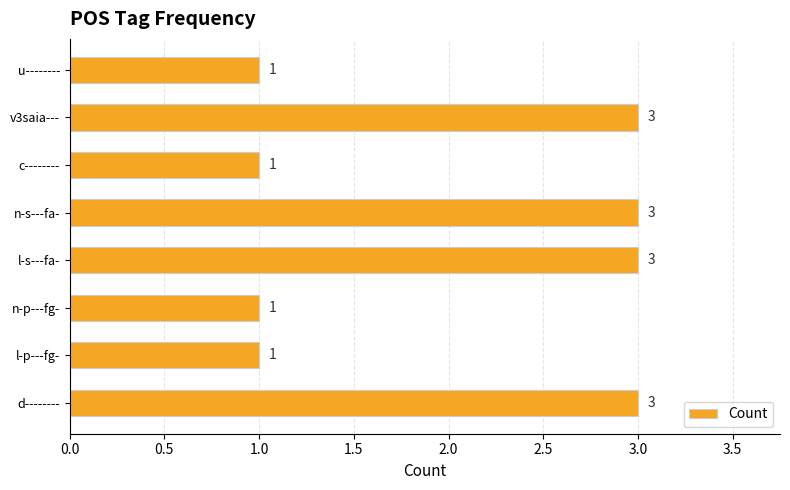

Between l-p---fg- and v3saia---, which is larger?

v3saia---